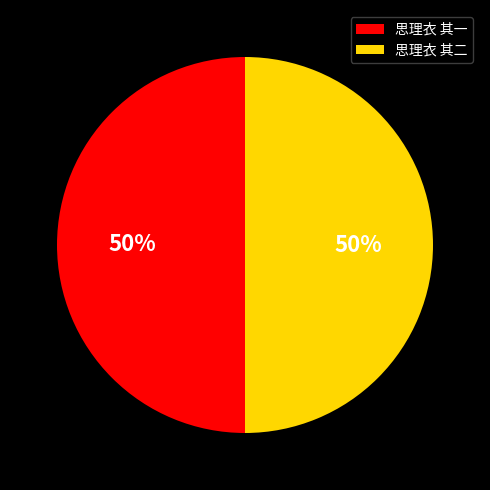

Combined, do 思理衣 其一 and 思理衣 其二 account for over 50%?

Yes